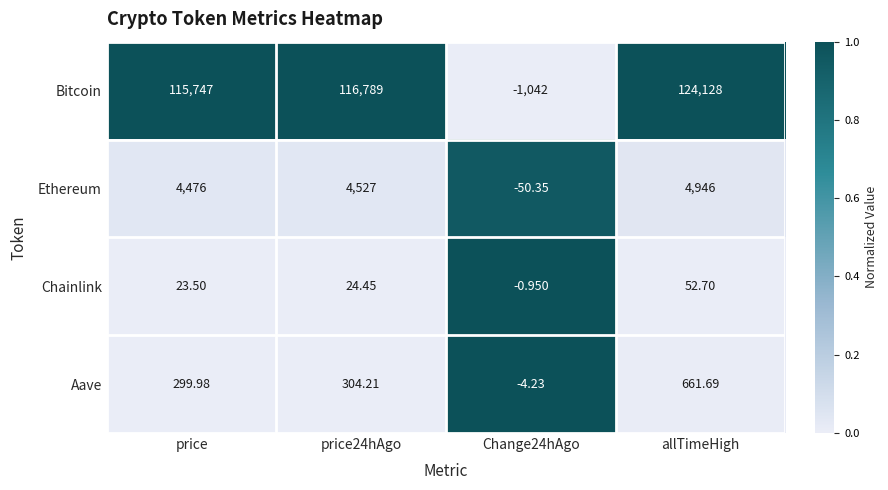

Is the value of Chainlink at price24hAgo greater than the value of Bitcoin at allTimeHigh?

No